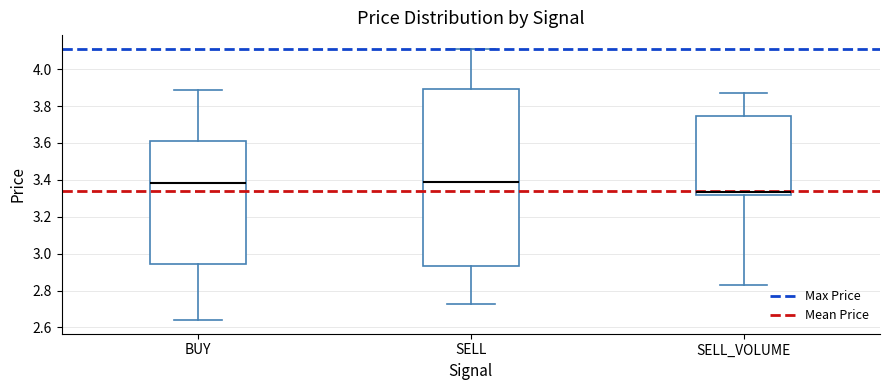

Where does the upper whisker of the box for BUY end on the y-axis? The values are not printed on the chart, so give them approximately, as read against the axis.

3.88